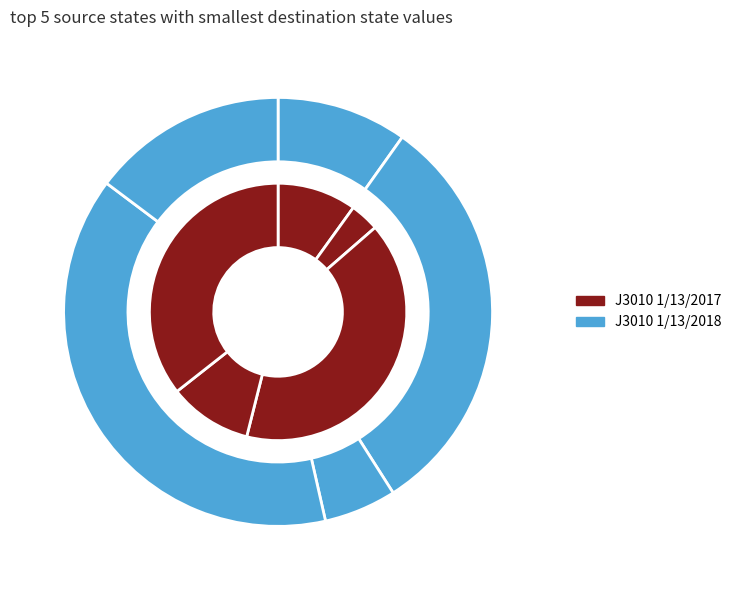

What percentage is the 0 slice, to the nearest percent?

5%